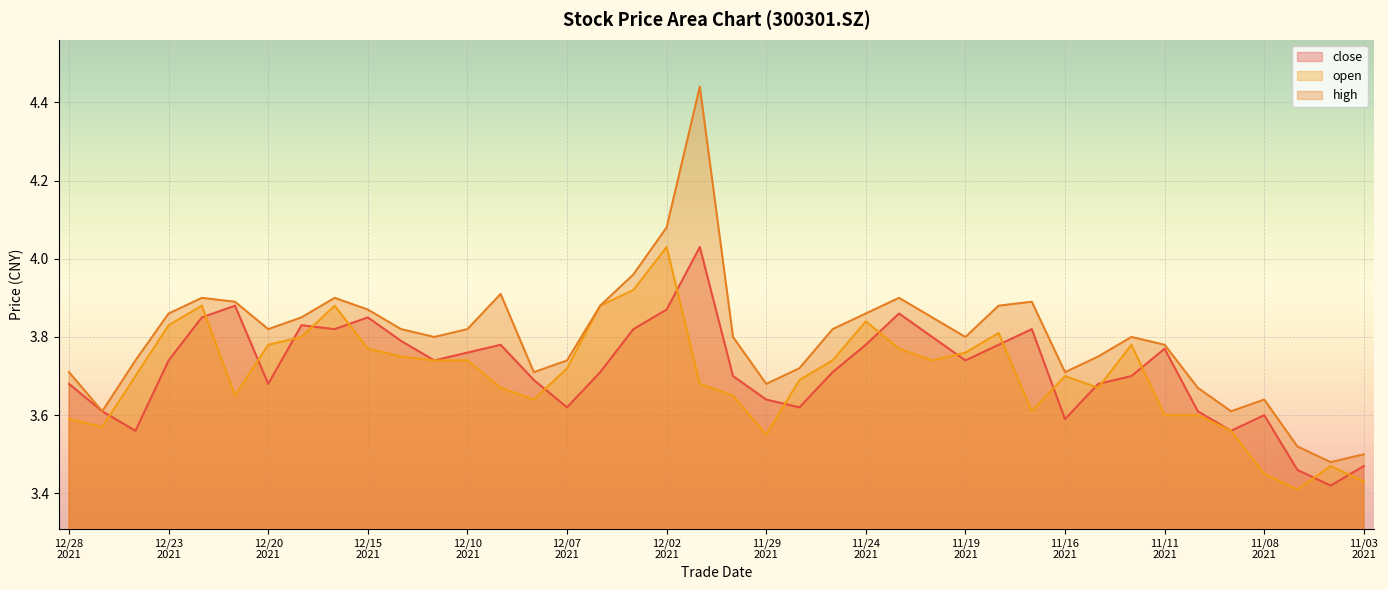

What is the difference between the highest and lowest values at 20211216?

0.1